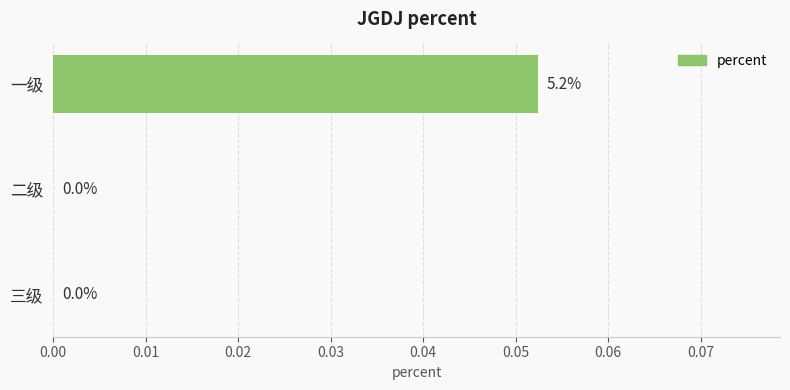

True or false: the data shows 0.0 at 二级.

True